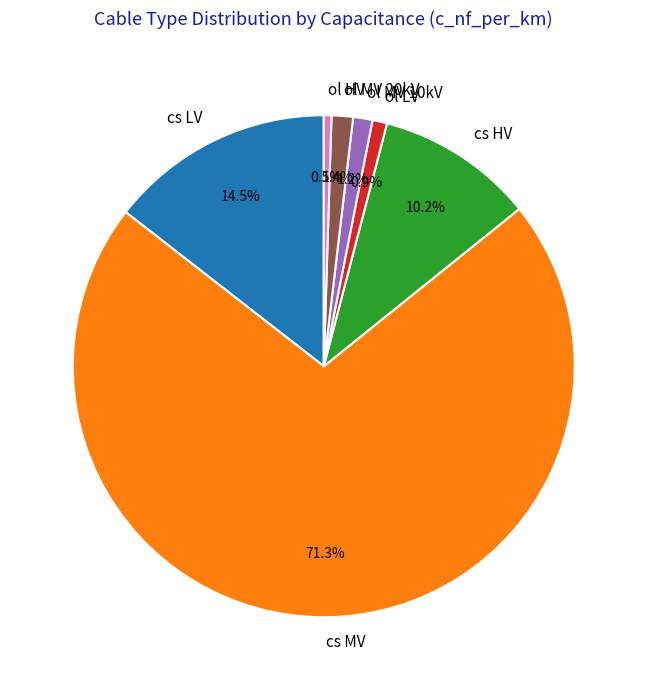

Is there any slice that represents more than half of the pie?

Yes